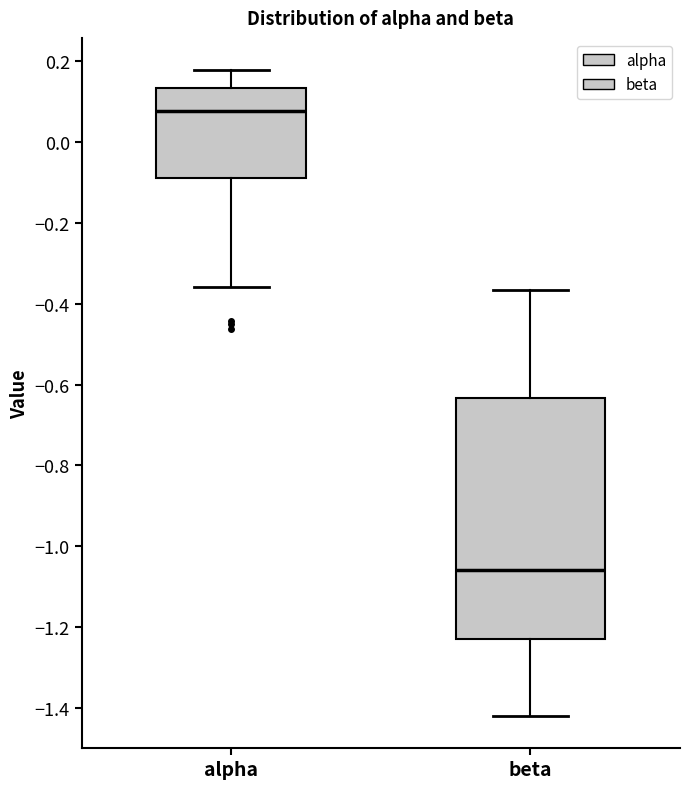

Where does the lower whisker of the box for beta end on the y-axis? The values are not printed on the chart, so give them approximately, as read against the axis.

-1.42